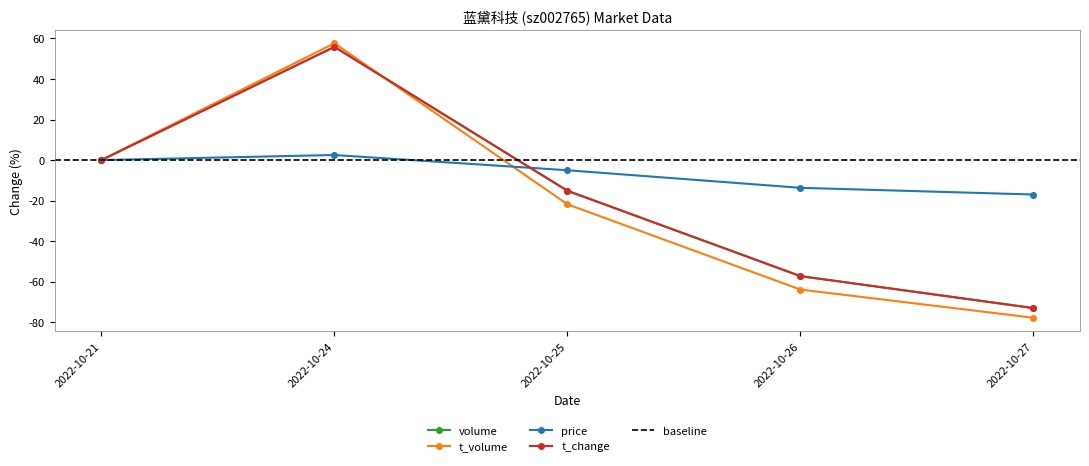

Rank the categories by volume value from lowest to highest.

2022-10-27, 2022-10-26, 2022-10-25, 2022-10-21, 2022-10-24